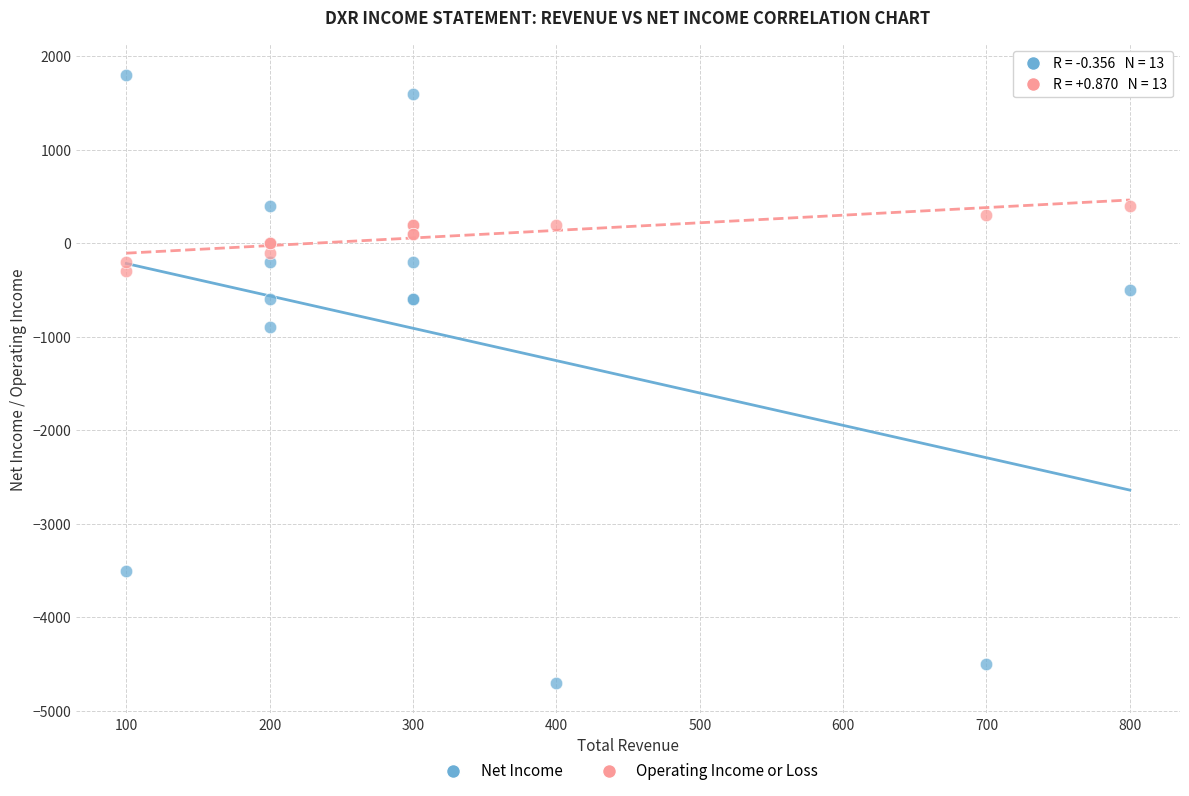

Which series reaches the maximum Y coordinate?

Net Income